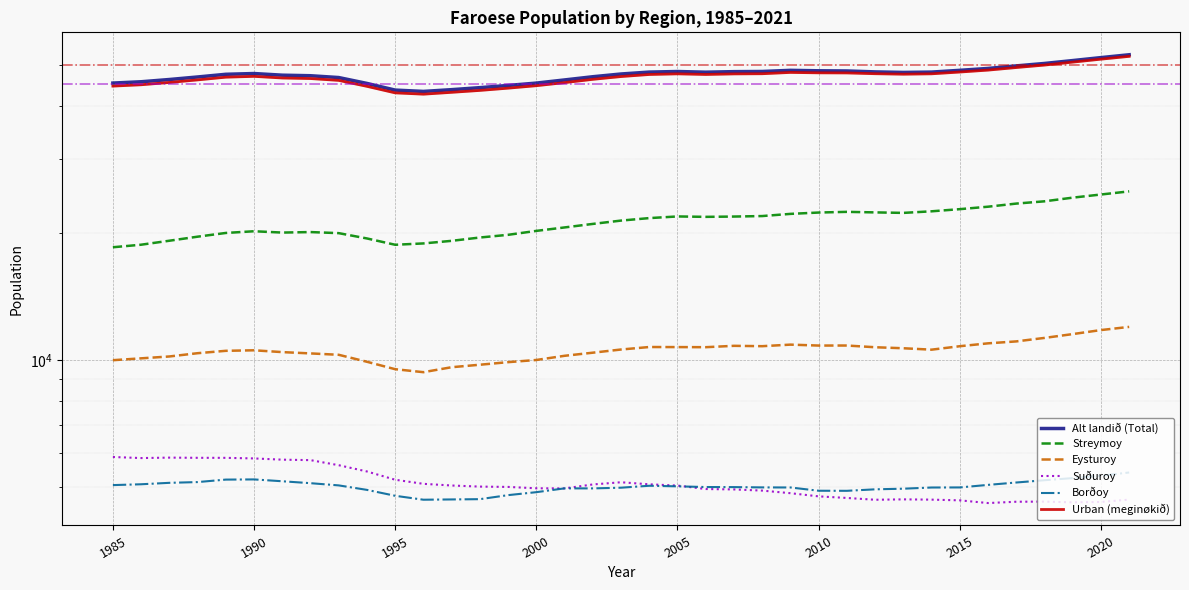

The Urban (meginøkið) series shows 56540 at 12. True or false?

False